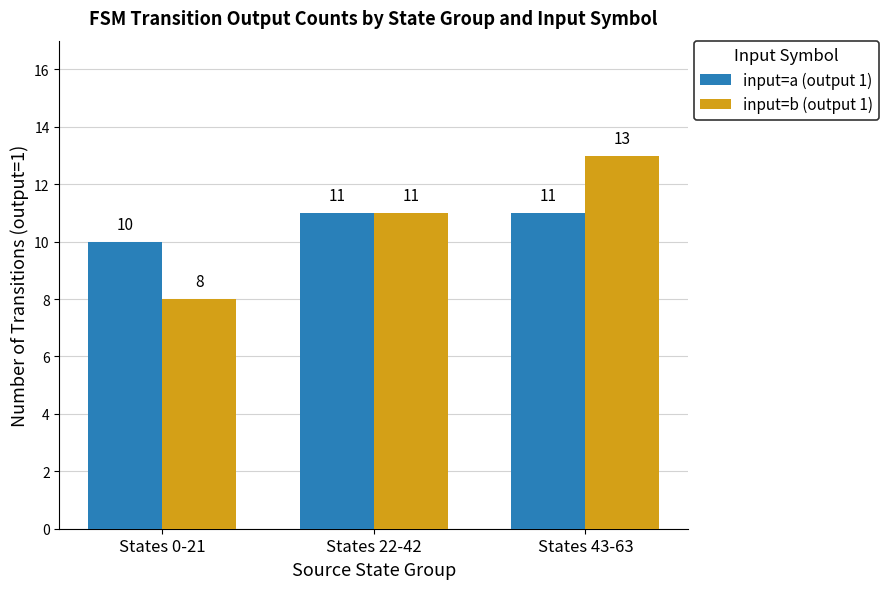

The input=a (output 1) series shows 11 at States 43-63. True or false?

True